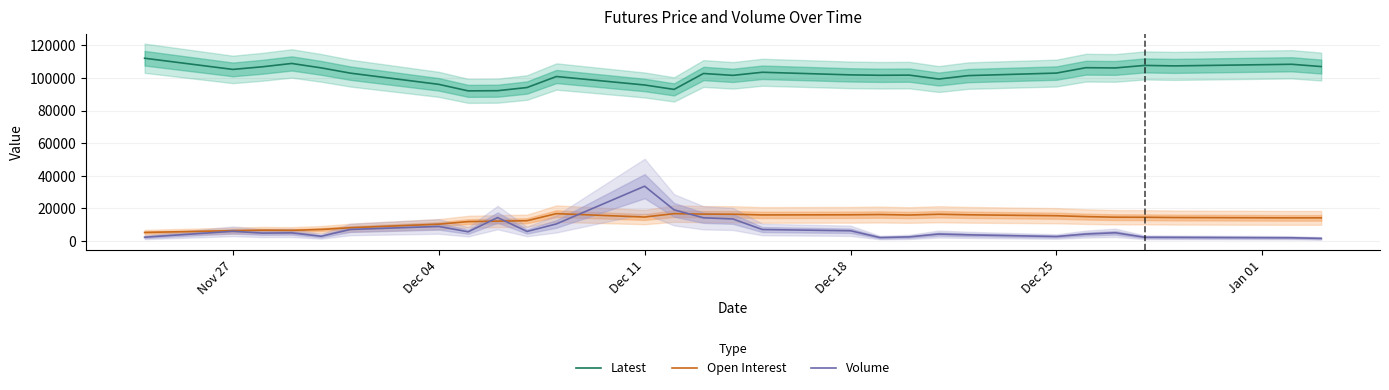

What is the lowest value of the Open Interest series?

5265.8